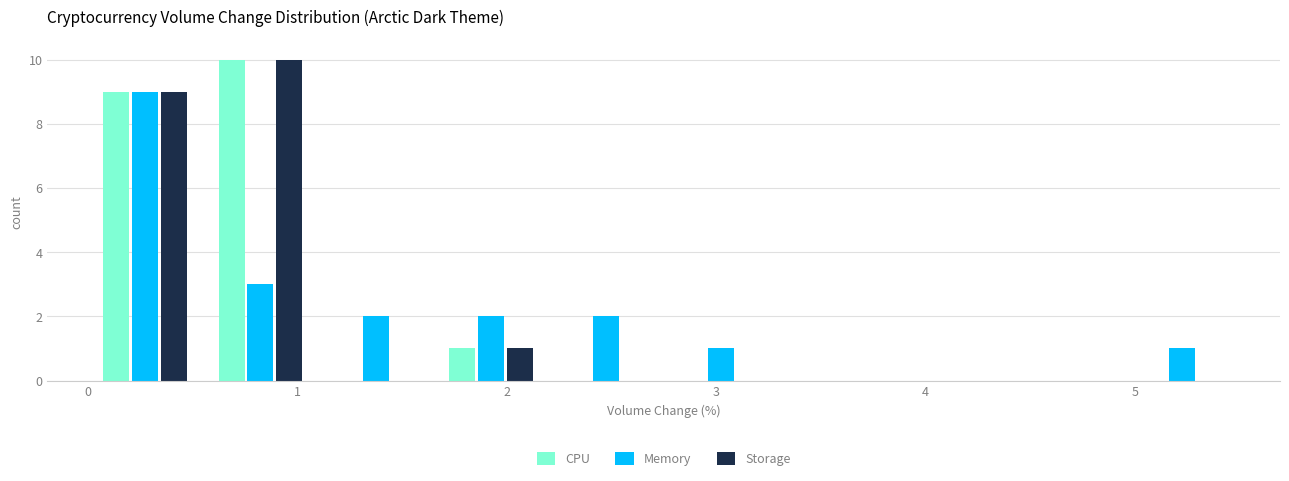

What is the height of the Memory bar covering 2.75 to 3.30 on the x-axis? Neither the bar edges nor the heights are printed on the chart, so give them approximately, as read against the axes.

1